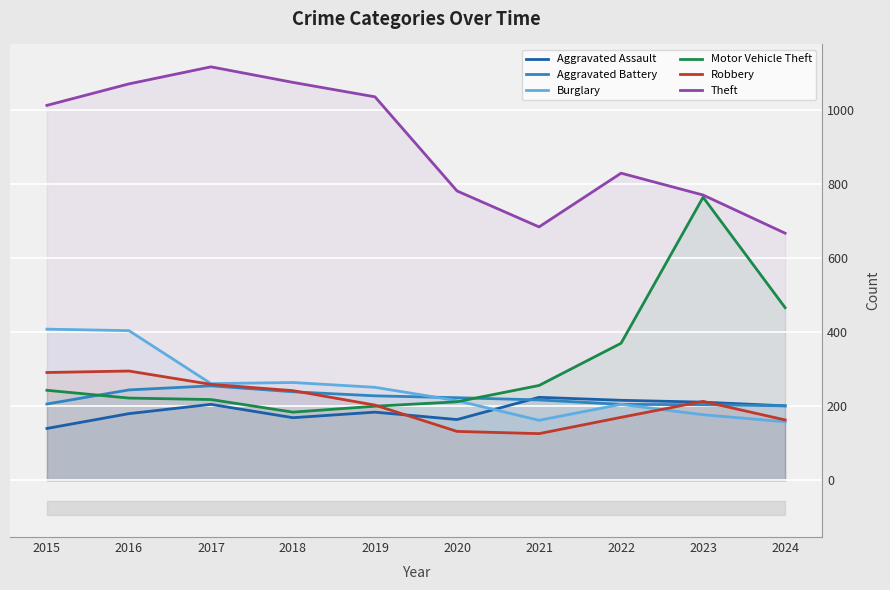

Reading right to left, transcribe all the data shown in this chart.

Aggravated Assault: 201	211	216	224	164	184	169	205	180	140
Aggravated Battery: 201	204	205	217	223	228	239	255	244	206
Burglary: 158	177	205	162	215	251	264	261	404	408
Motor Vehicle Theft: 466	764	370	256	212	200	184	218	222	243
Robbery: 163	213	170	126	132	203	242	259	295	291
Theft: 667	770	829	684	781	1035	1074	1116	1070	1012